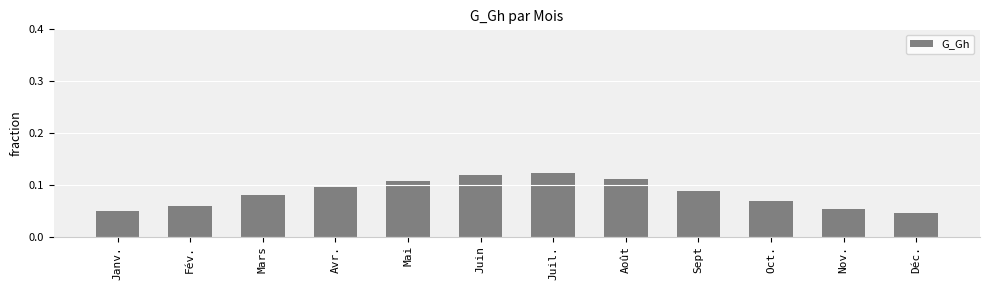

What is the label of the 8th bar from the right?

Mai